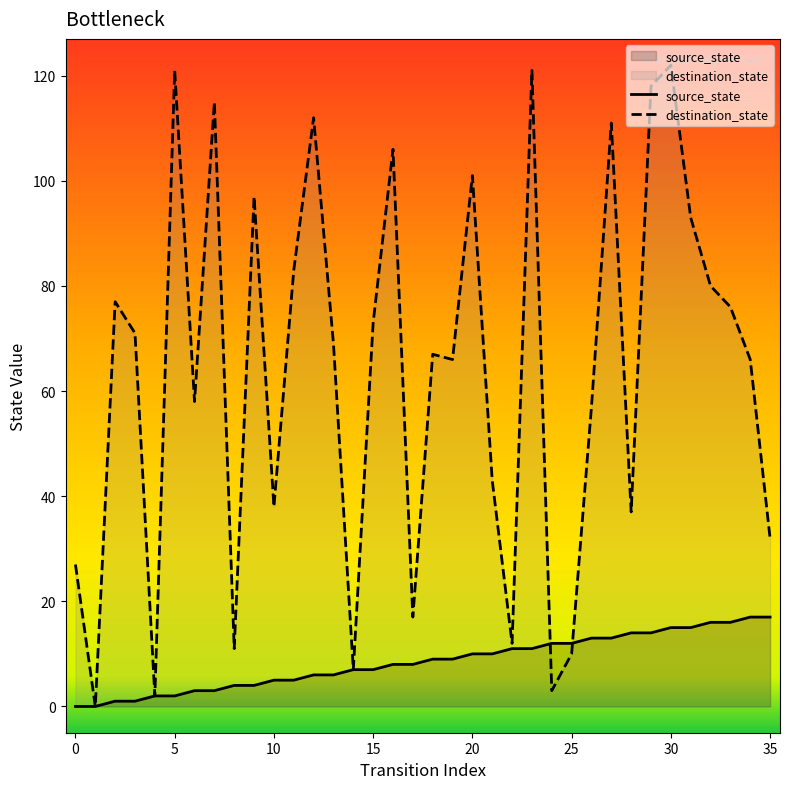

Count the number of data series in this chart.

2